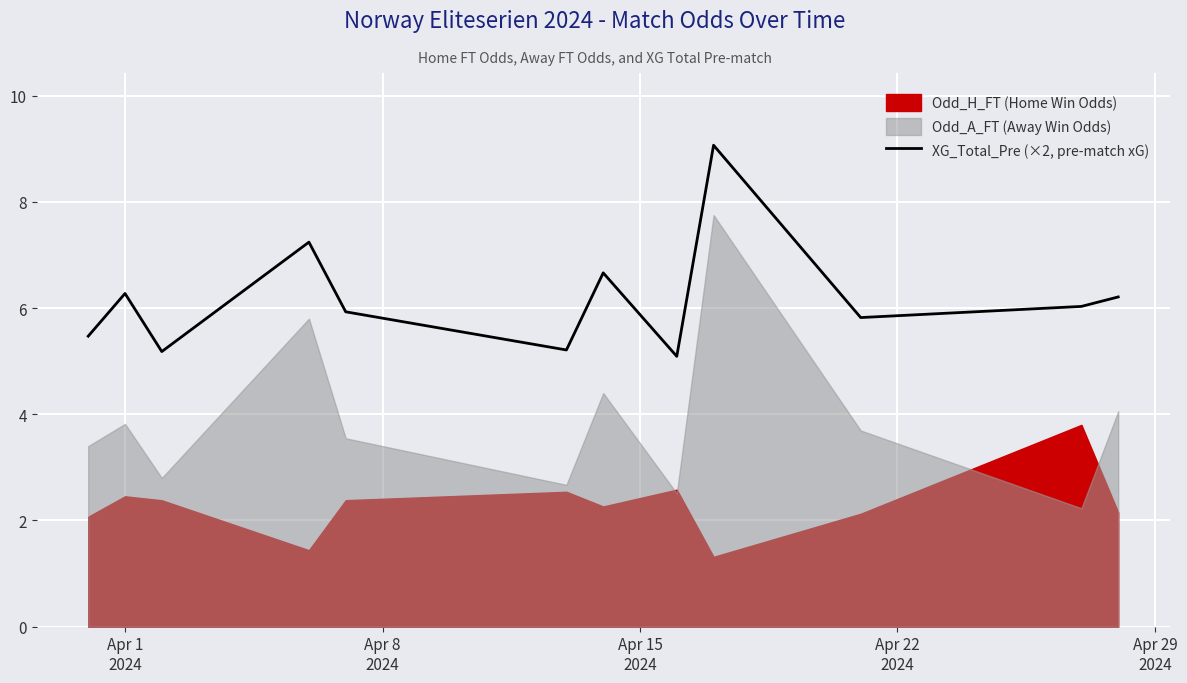

How many lines are shown in the chart?

1